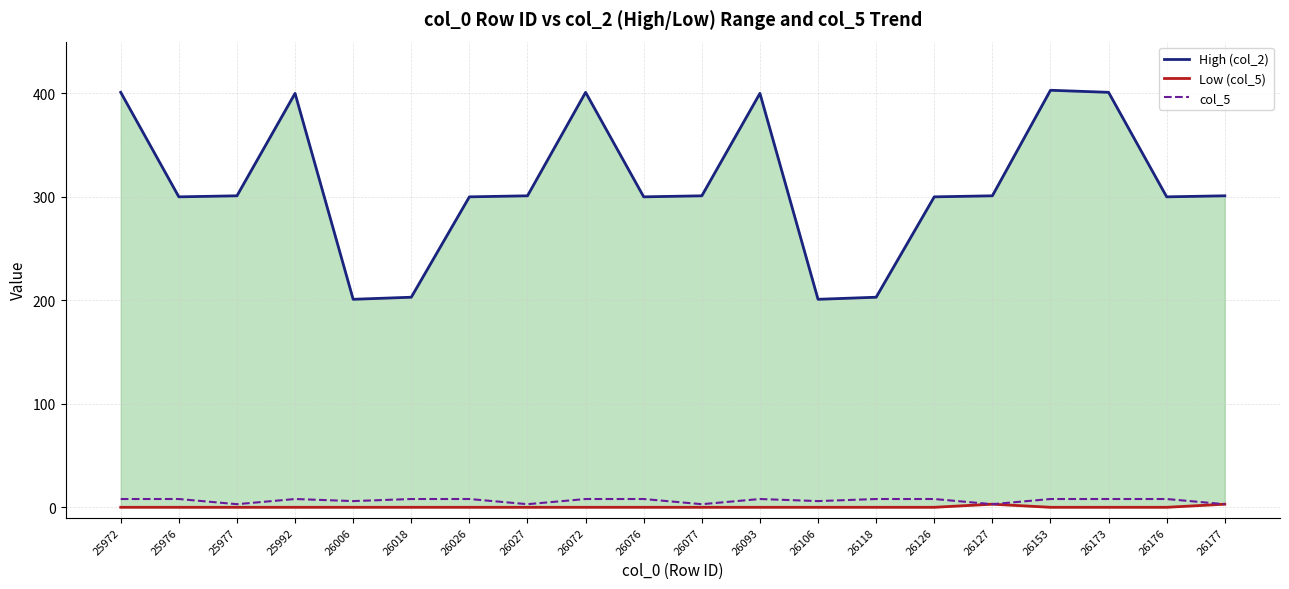

Which series changed the most between 26118 and 26177?

High (col_2)